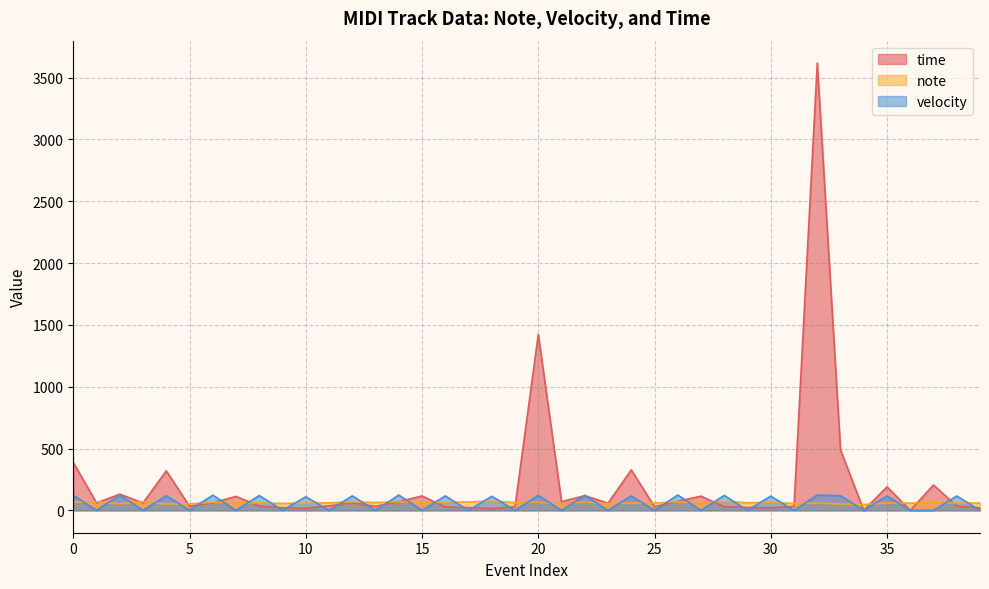

Which series has the widest spread of values?

time